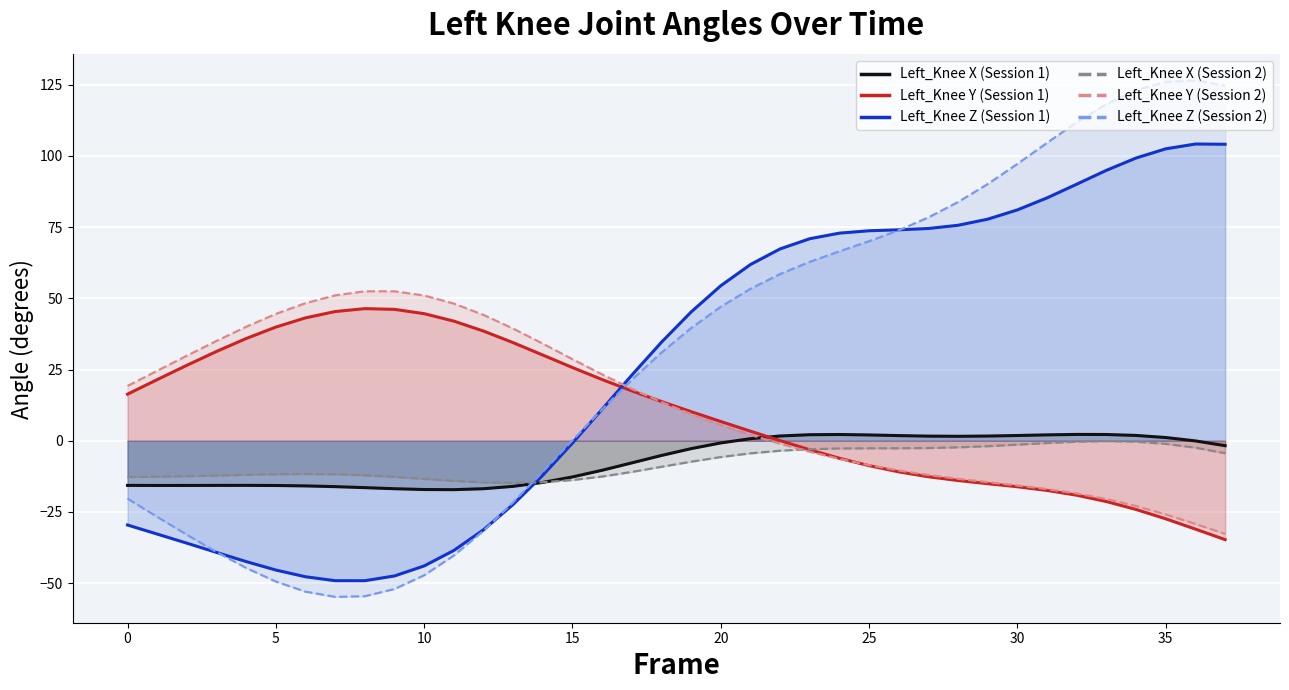

What is the label of the 10th point from the right?

28